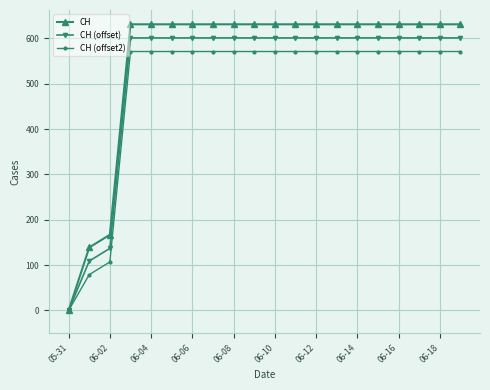

What is the maximum value shown in the chart?

631